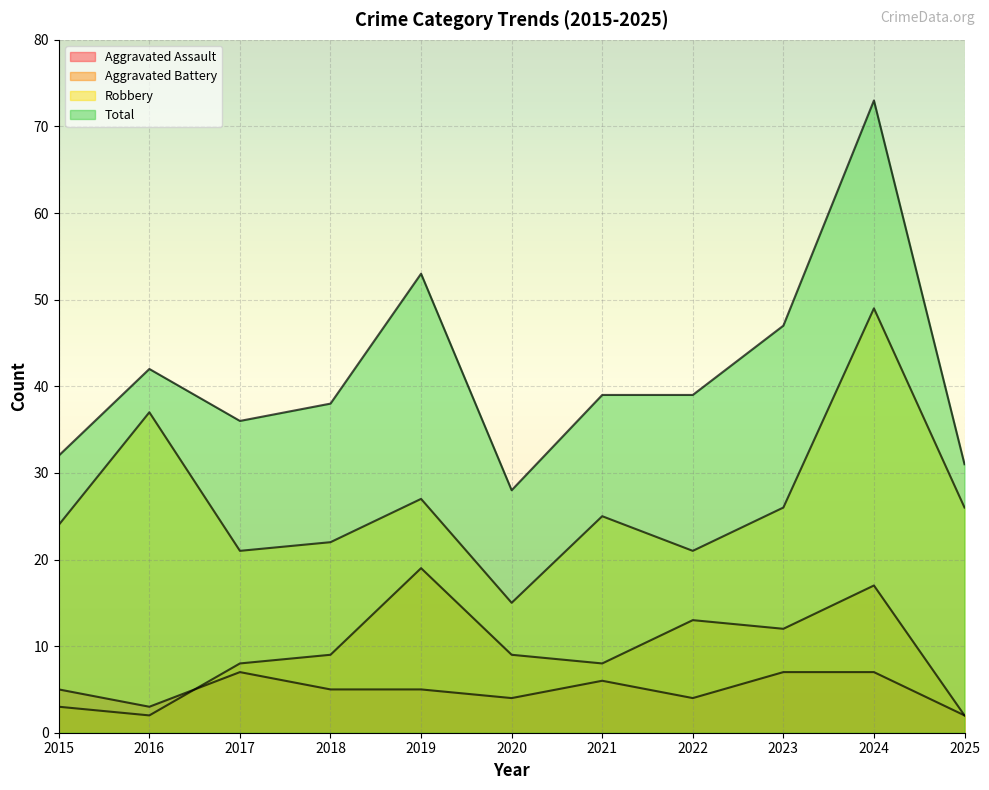

How many data points in Robbery are less than 25?

5